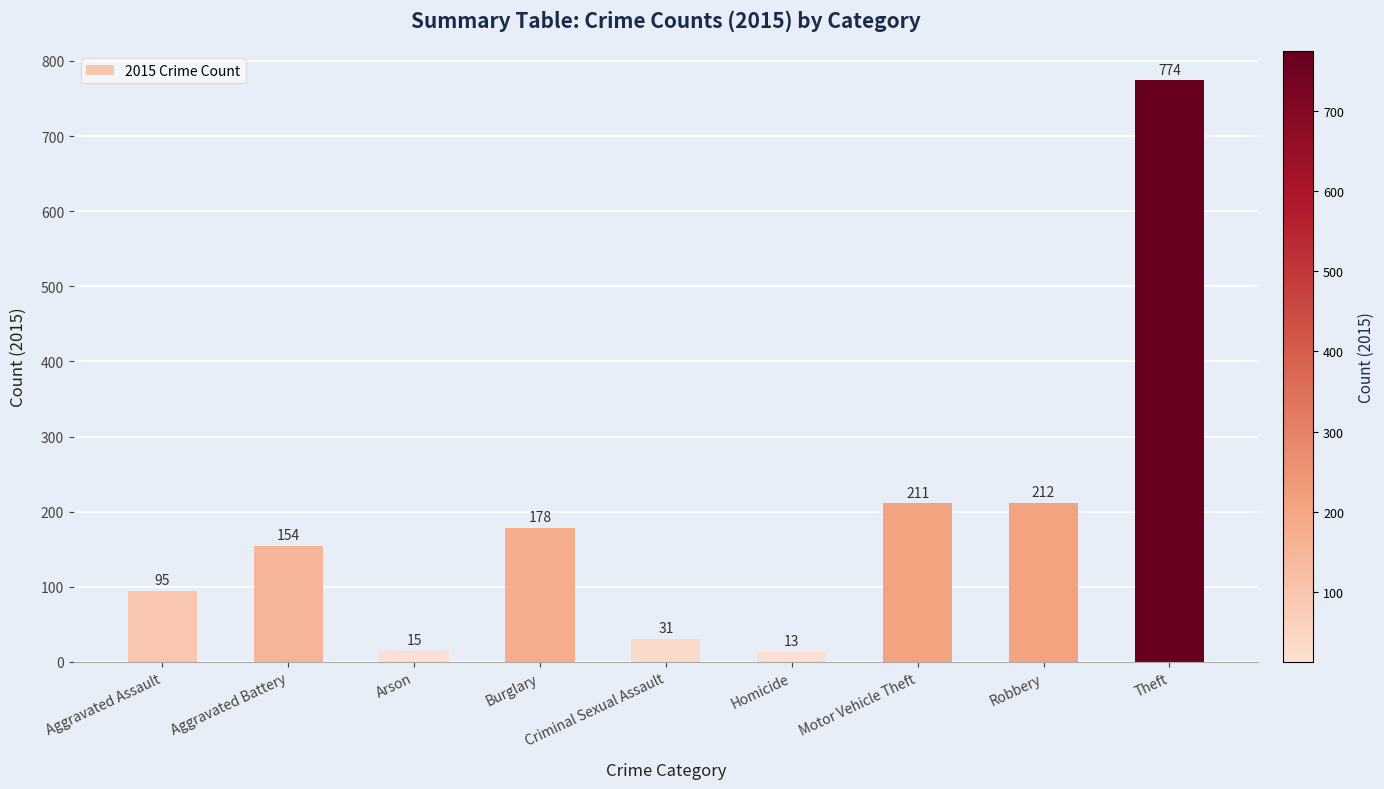

What is the difference between the values at Aggravated Battery and Robbery?

58